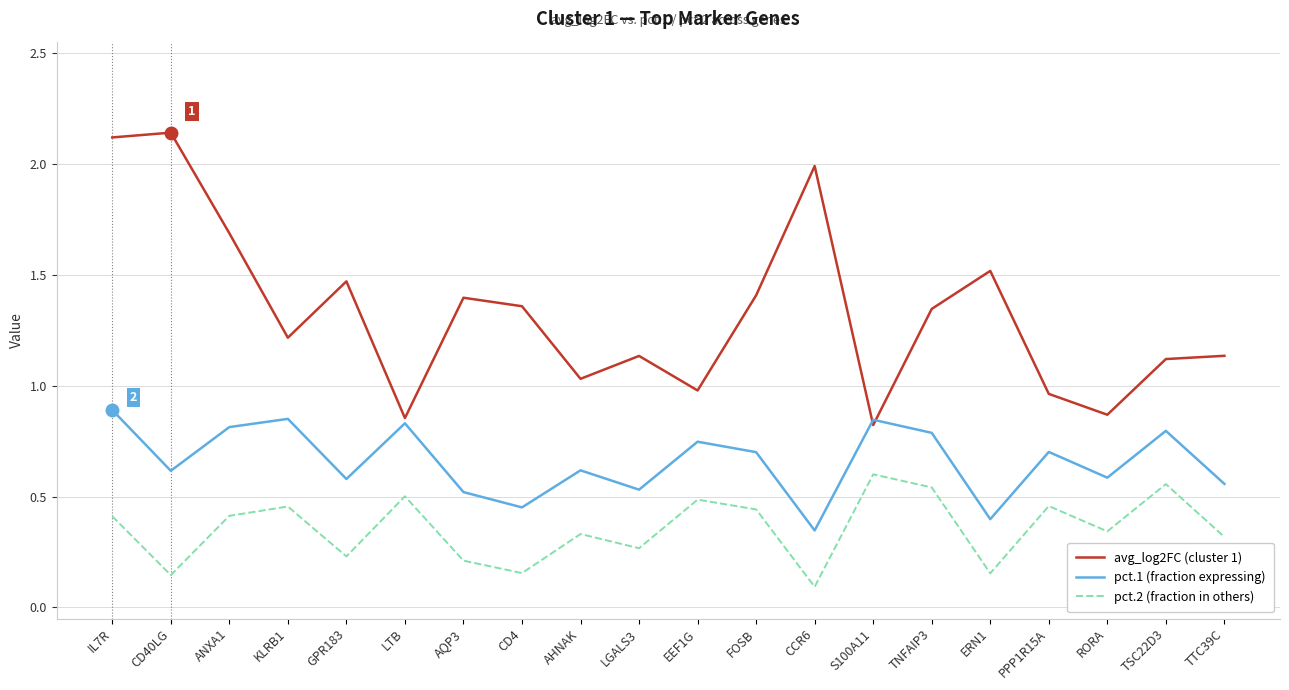

True or false: pct.1 (fraction expressing) has more than 0 points higher than both neighbors.

True